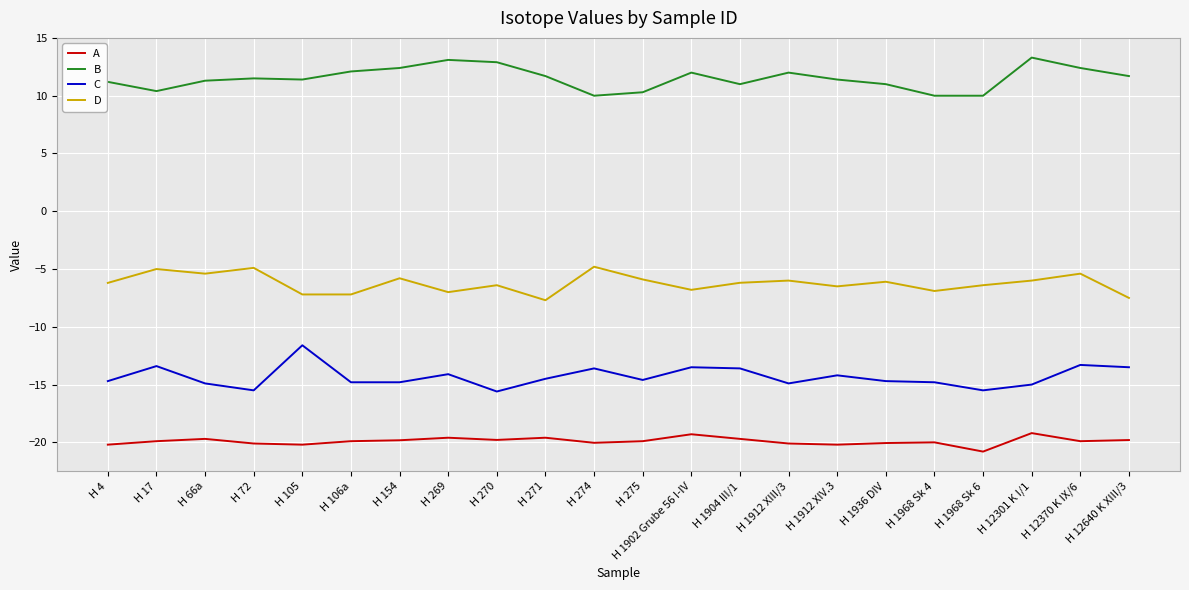

What is the lowest value of the D series?

-7.7